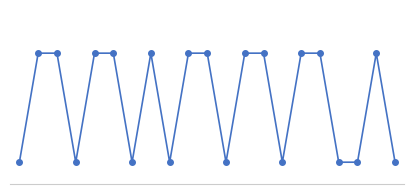

Does the chart have visible grid lines?

No